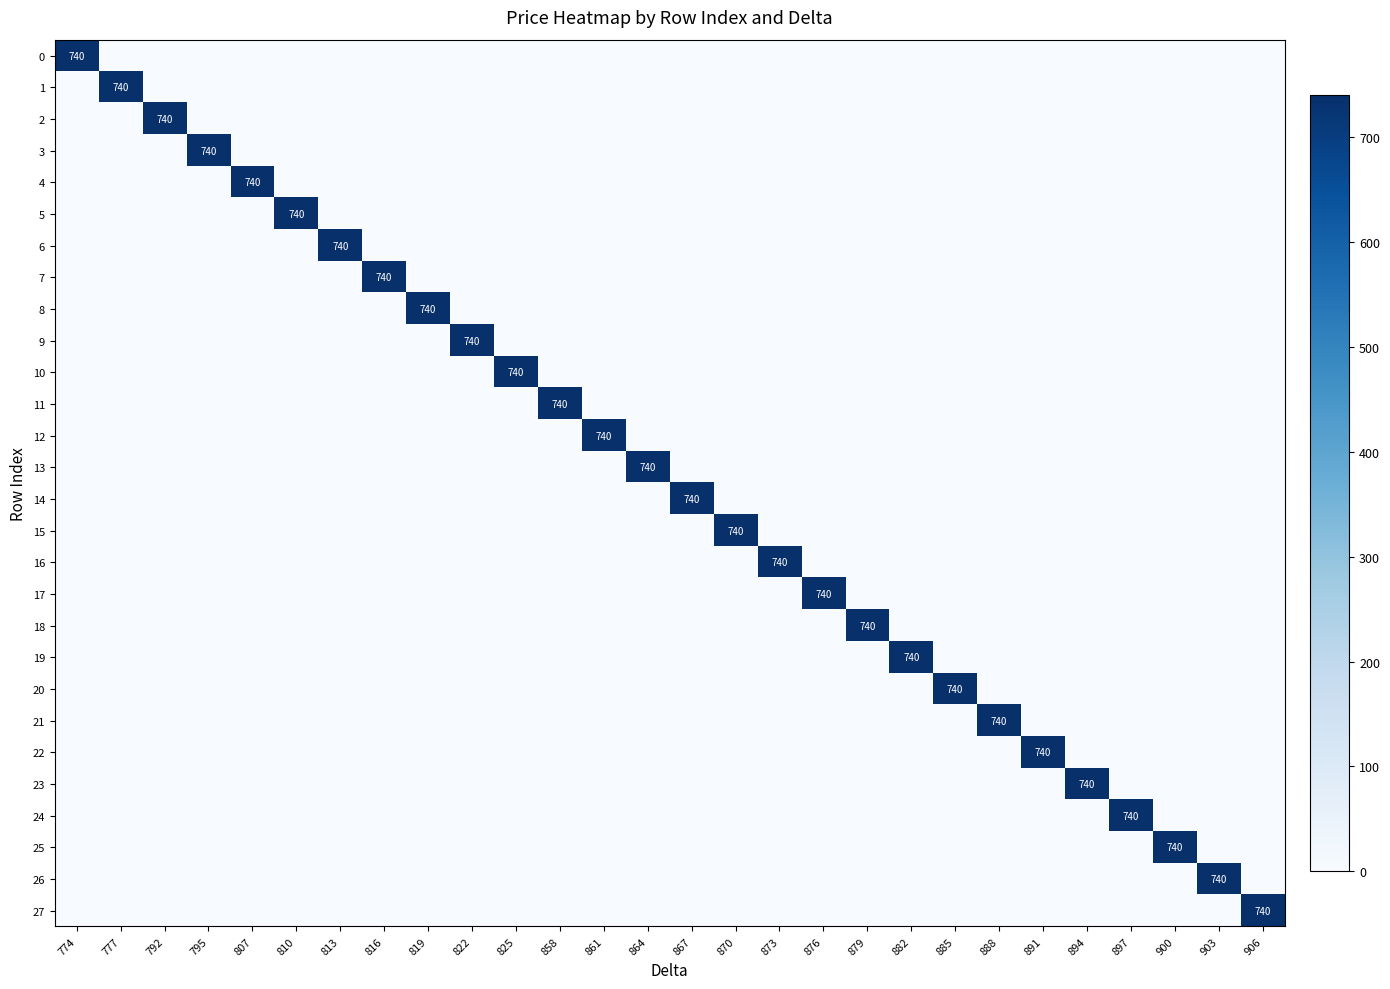

The value of 25 at 816 is 507. True or false?

False